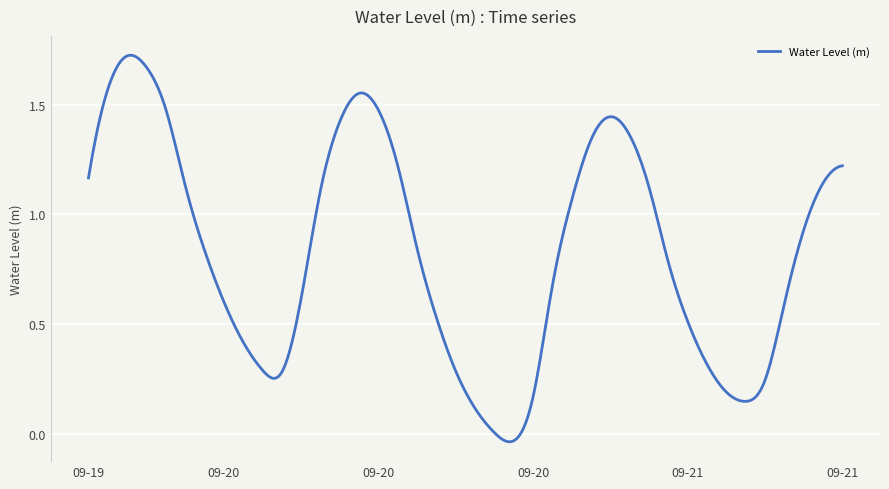

What is the difference between the maximum and minimum values?

1.8